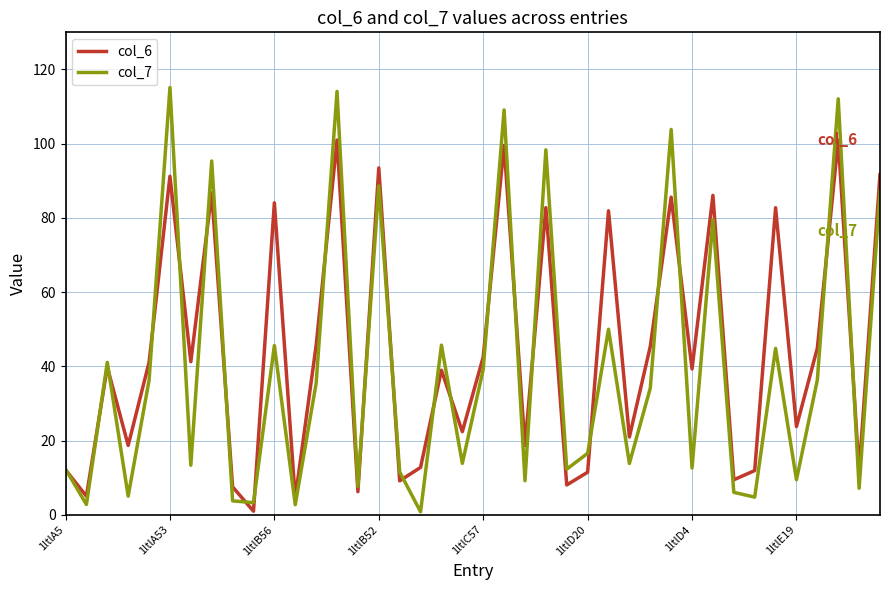

What is the greatest value displayed?

115.1